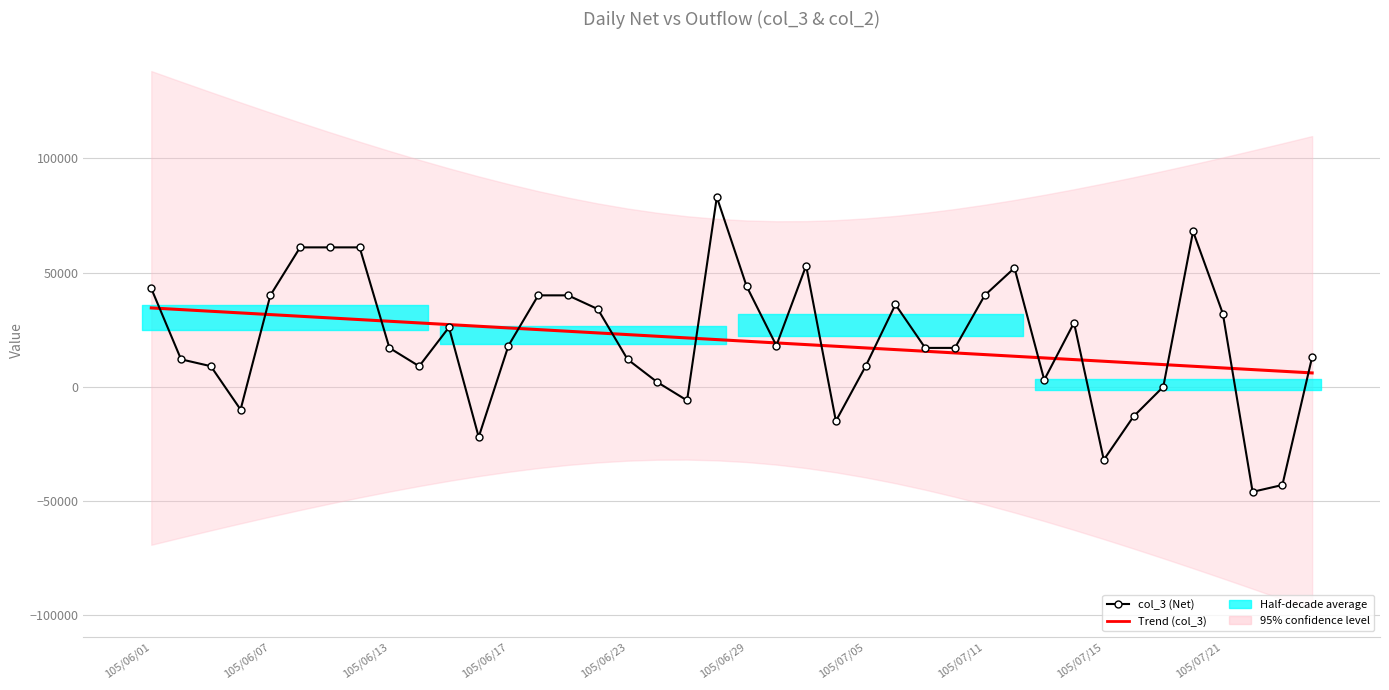

In col_3 (Net), how many points are higher than both neighbors (excluding endpoints)?

7